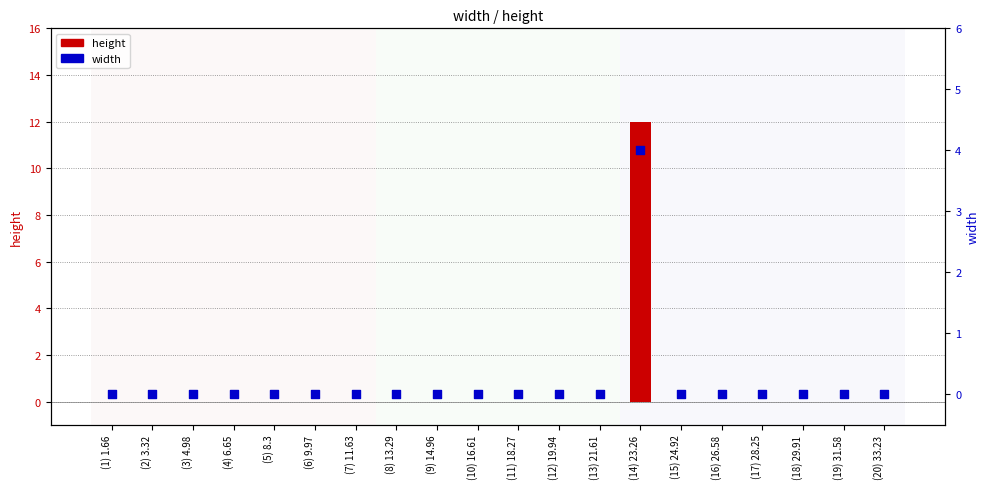

Which series has the largest total across all categories?

height